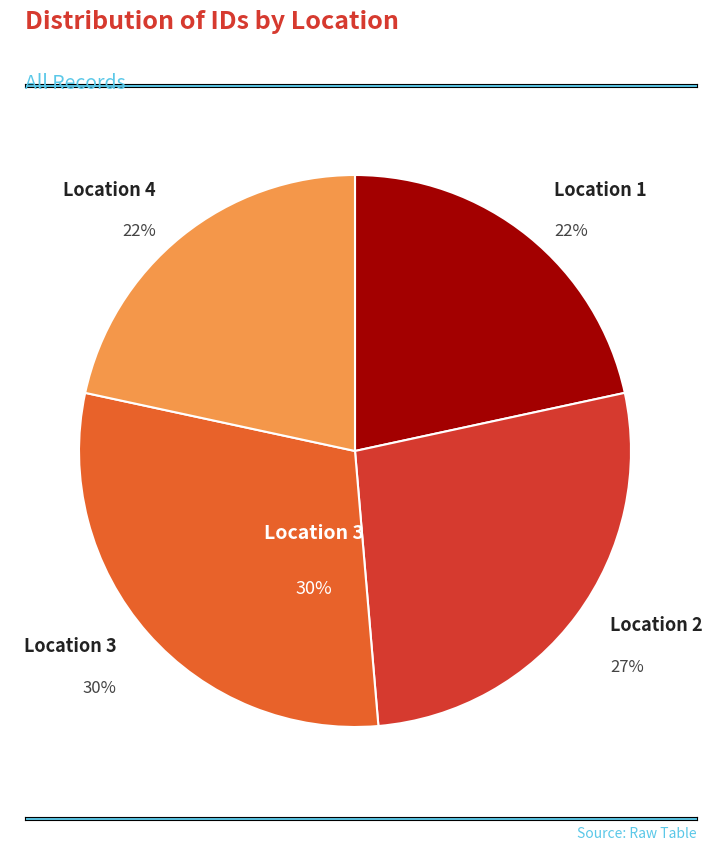

What percentage is the Location 3 slice, to the nearest percent?

30%